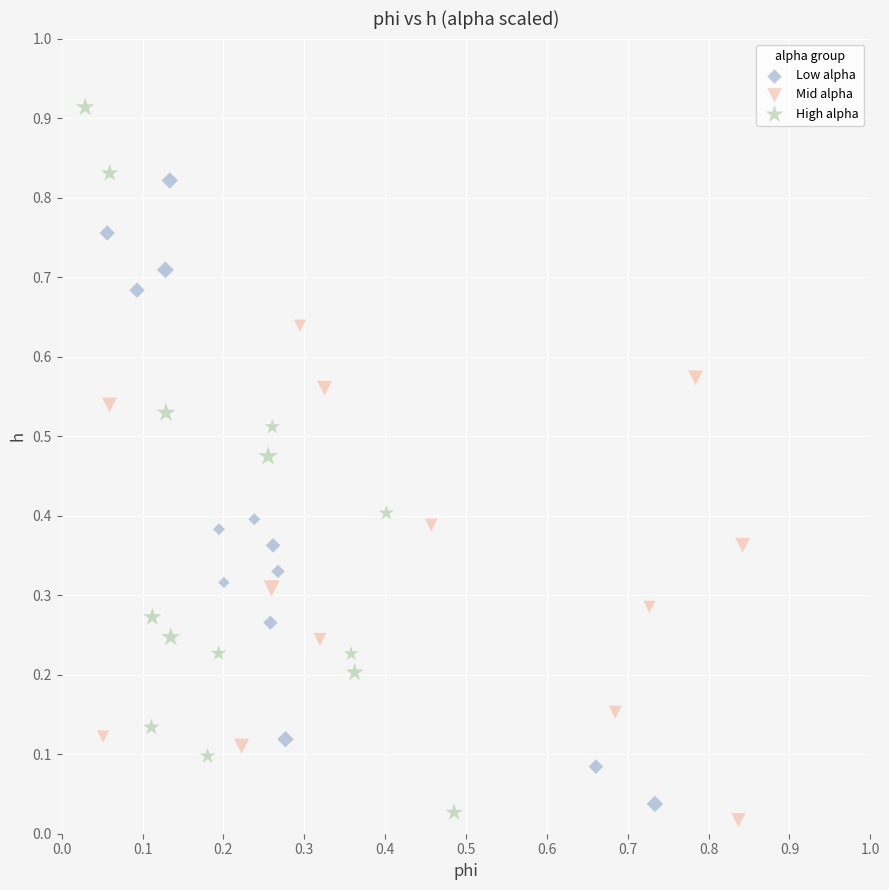

Which series has the largest Y range (max minus min)?

High alpha